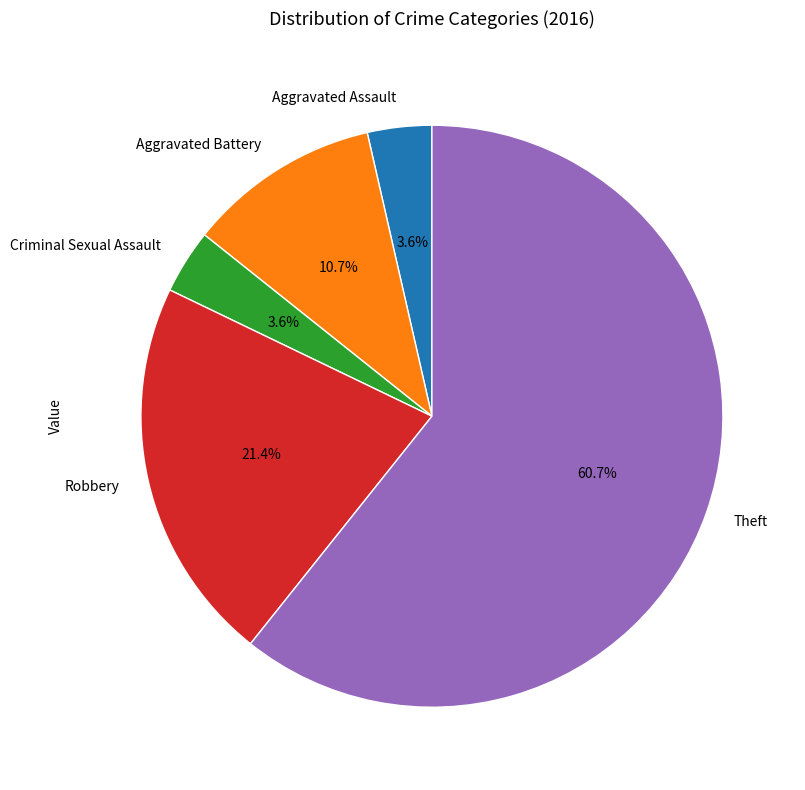

Which slice is the largest?

Theft